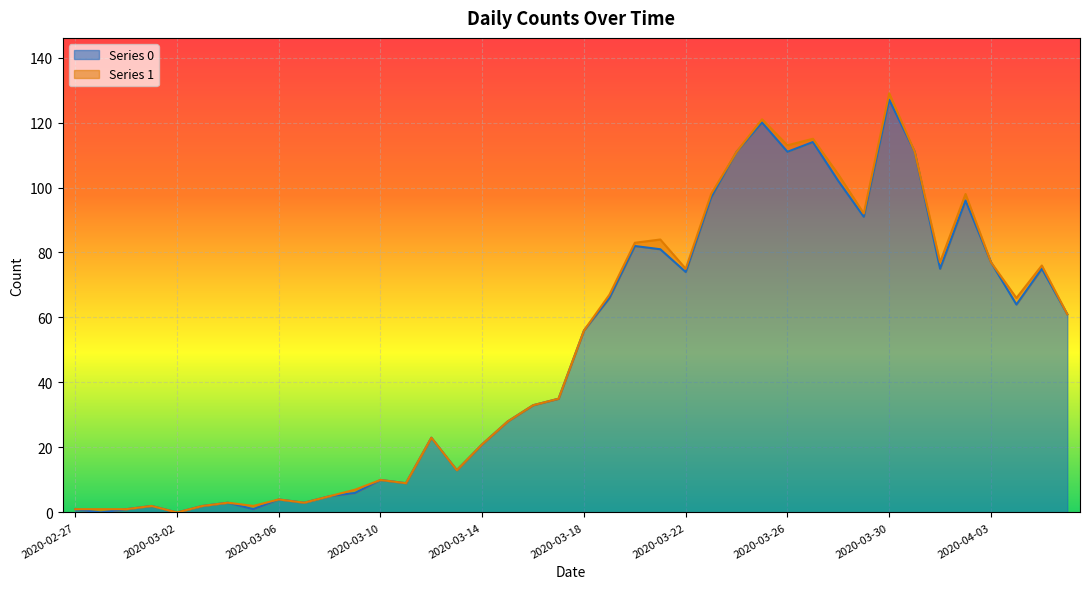

At which category does the data reach its first local valley?

2020-02-28